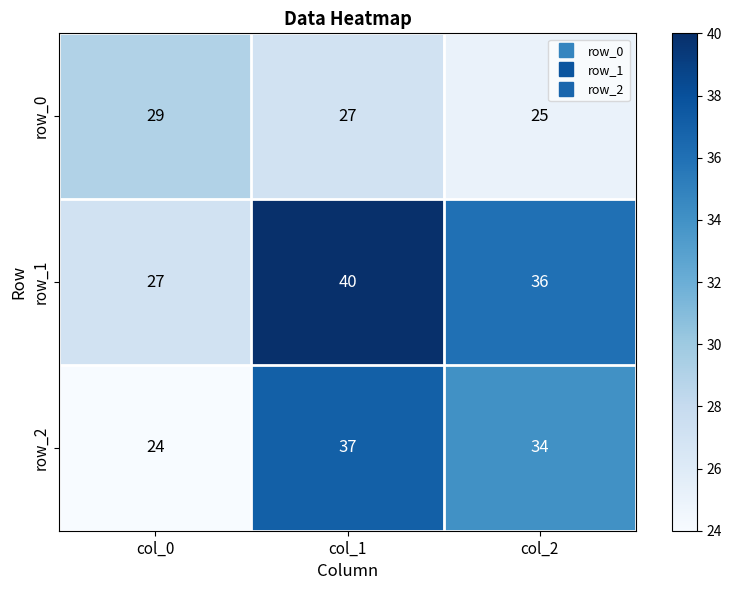

What is the difference between the highest and lowest values at col_2?

11